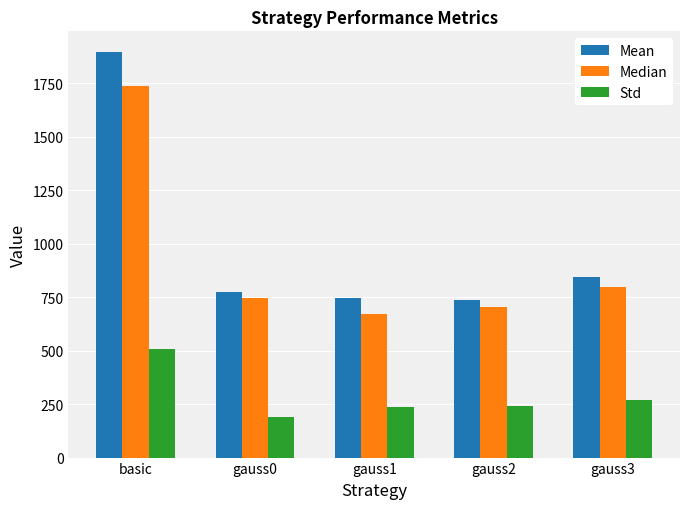

Which category has the lowest value across all series?

gauss0